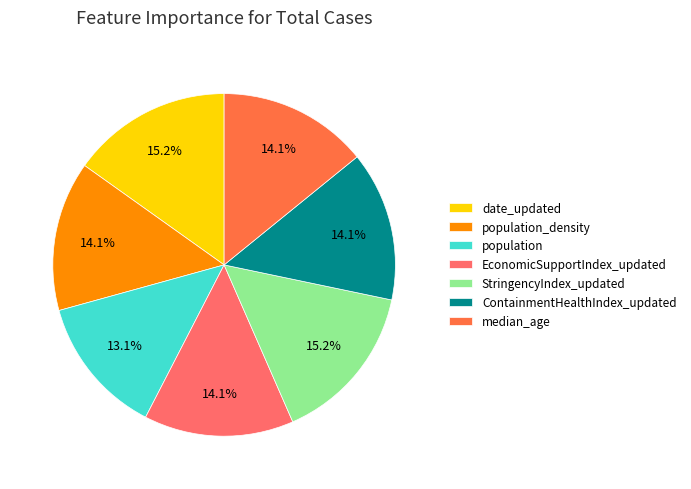

To the nearest percent, what is the average slice percentage?

14%